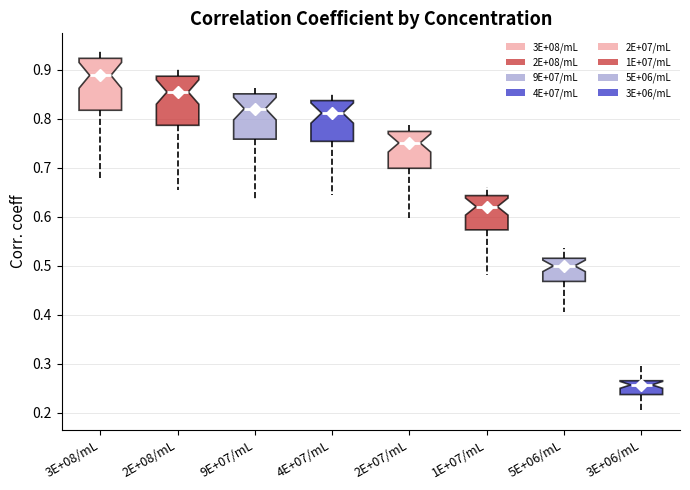

Which box has the highest median line?

3E+08/mL